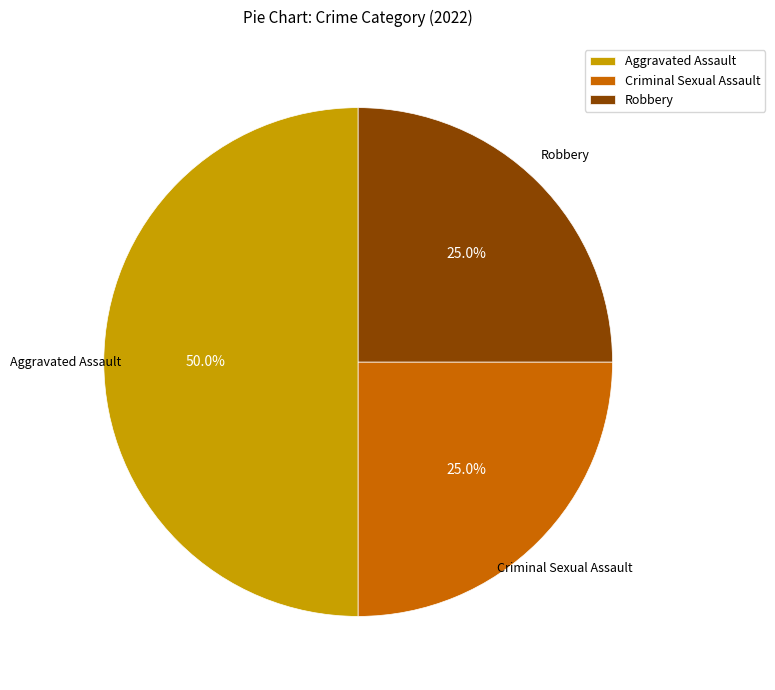

Does Criminal Sexual Assault represent more than half of the total?

No